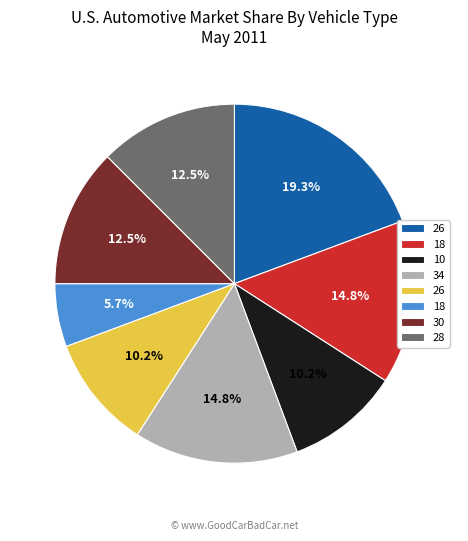

Is there a majority slice in this chart?

No